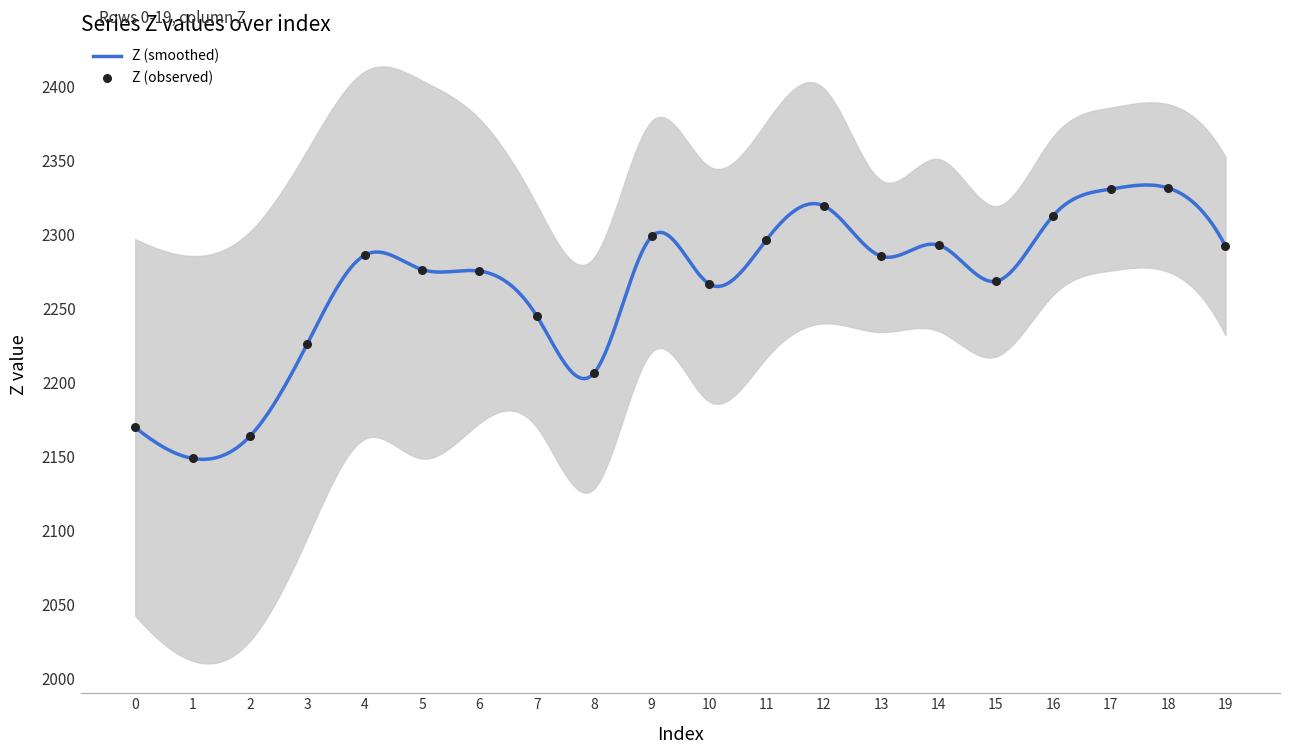

What is the change in value from 8 to 17?

+124.2